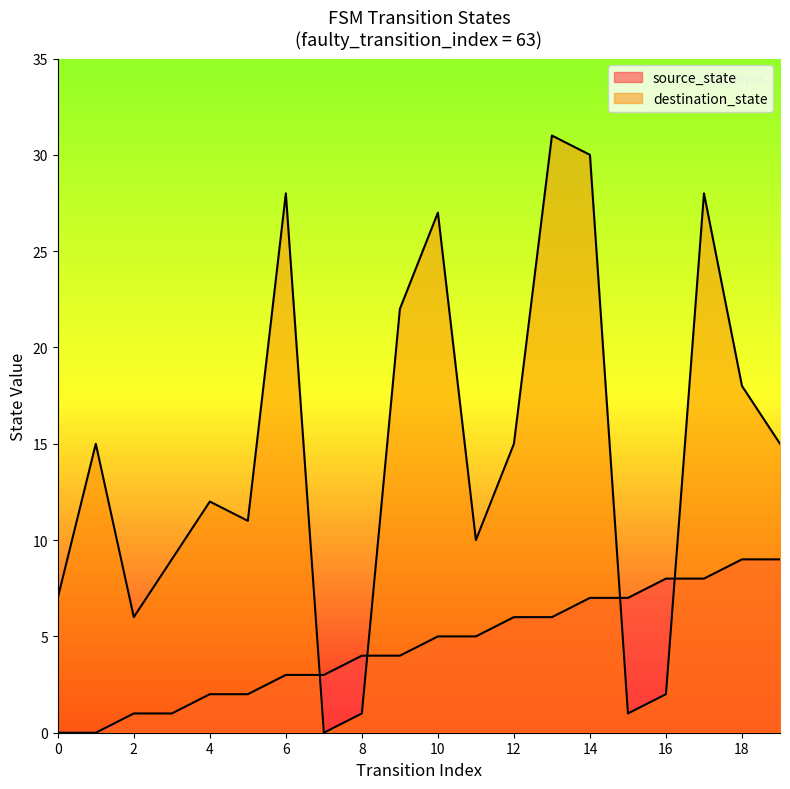

Does the chart display data point markers on the line(s)?

No